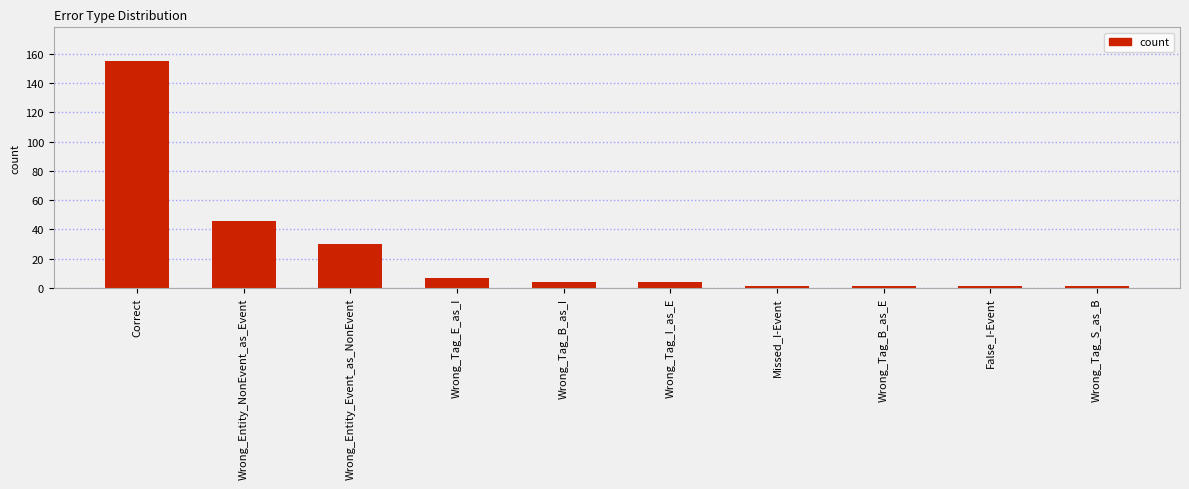

Reading left to right, extract all data points from this chart.

155	46	30	7	4	4	1	1	1	1